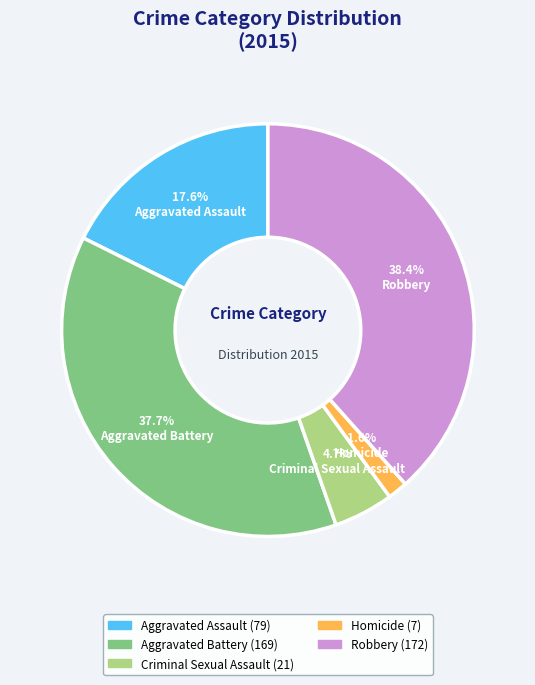

Is the sum of Criminal Sexual Assault and Robbery greater than half?

No